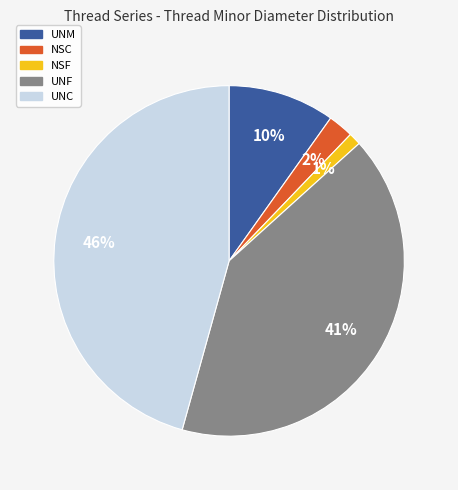

To the nearest percent, what is the difference between the largest and smallest slice percentages?

45%